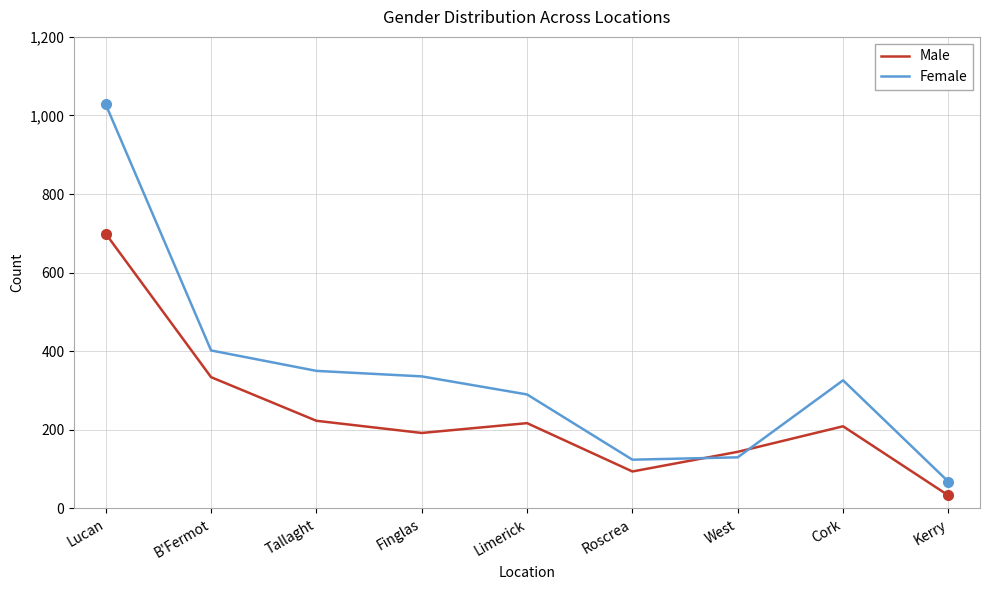

Reading right to left, list all the values displayed in this chart.

Male: Kerry=33	Cork=209	West=144	Roscrea=94	Limerick=217	Finglas=192	Tallaght=223	B'Fermot=334	Lucan=699
Female: Kerry=68	Cork=326	West=130	Roscrea=124	Limerick=290	Finglas=336	Tallaght=350	B'Fermot=402	Lucan=1028